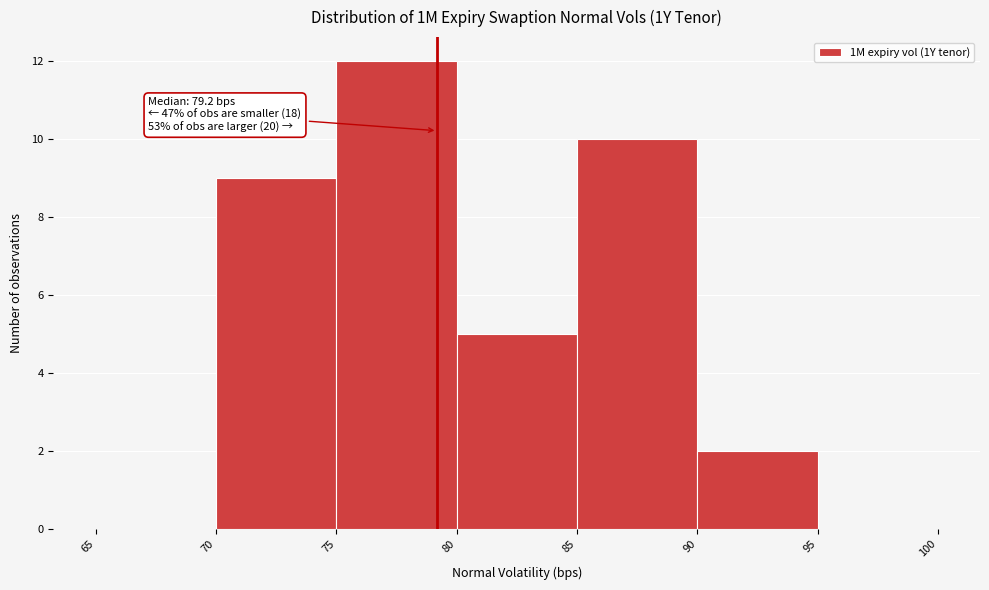

Which range on the x-axis has the tallest bar?

75 to 80